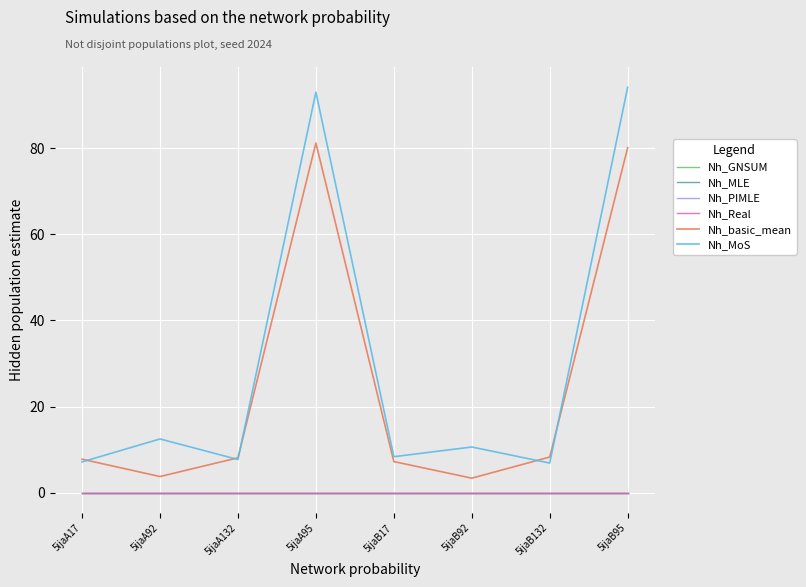

At which label is Nh_GNSUM closest to 0?

5ijaA17